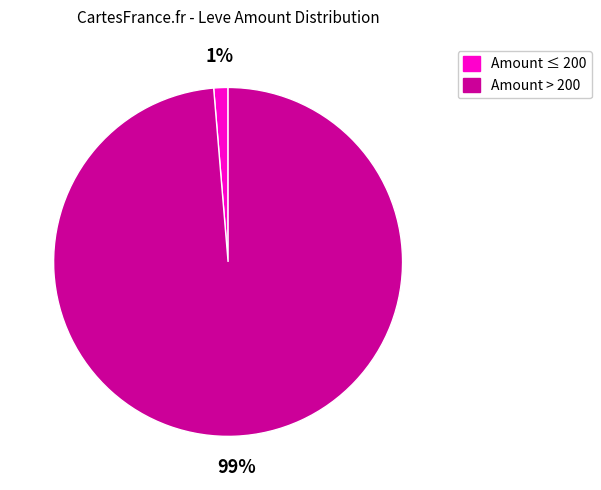

To the nearest percent, what is the average slice percentage?

50%